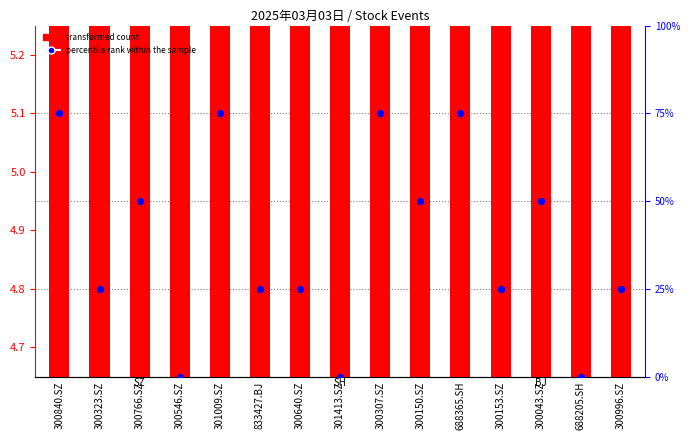

At how many categories does at least one series exceed 47?

7